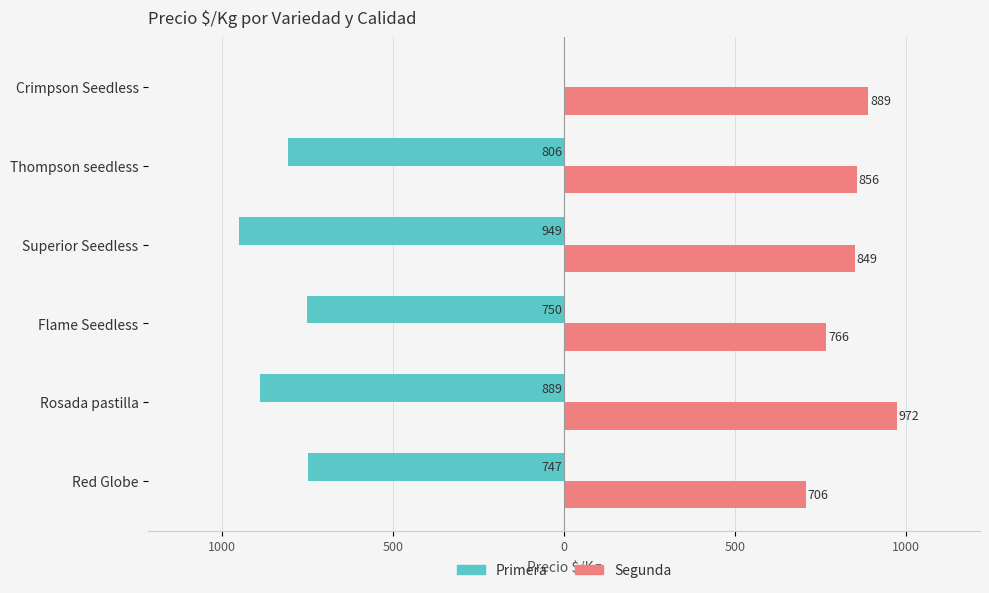

What are all the series names shown in the legend?

Primera, Segunda